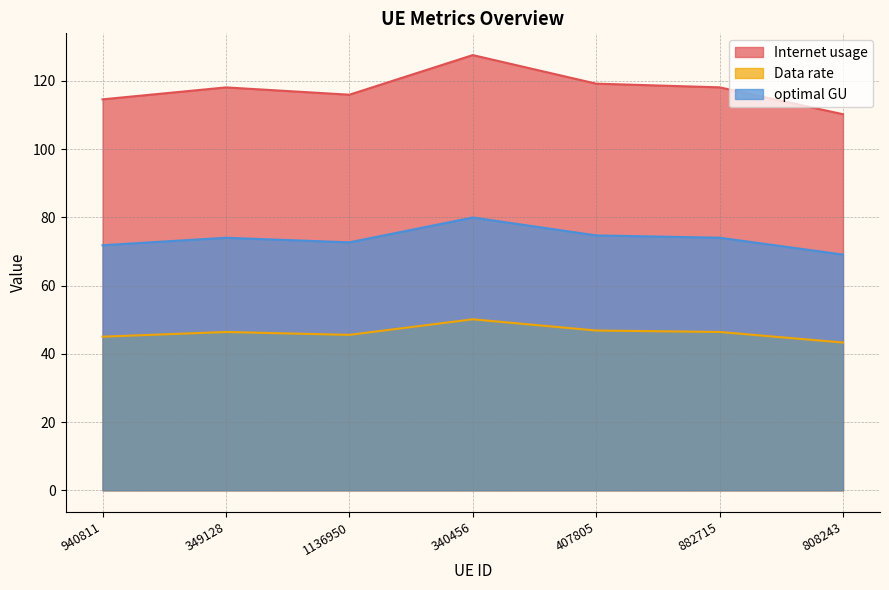

Count the number of data series in this chart.

3